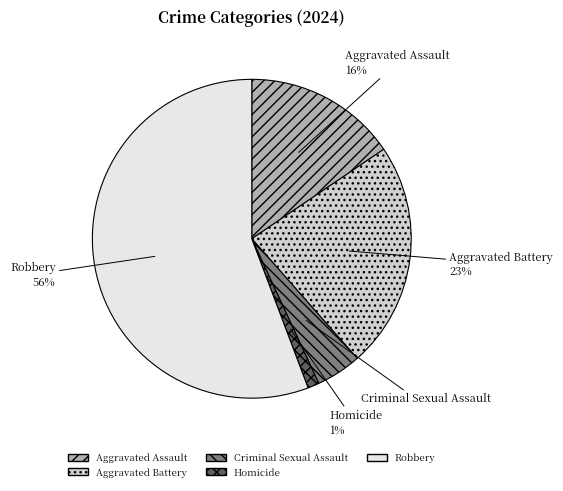

Between Aggravated Assault and Homicide, which is larger?

Aggravated Assault